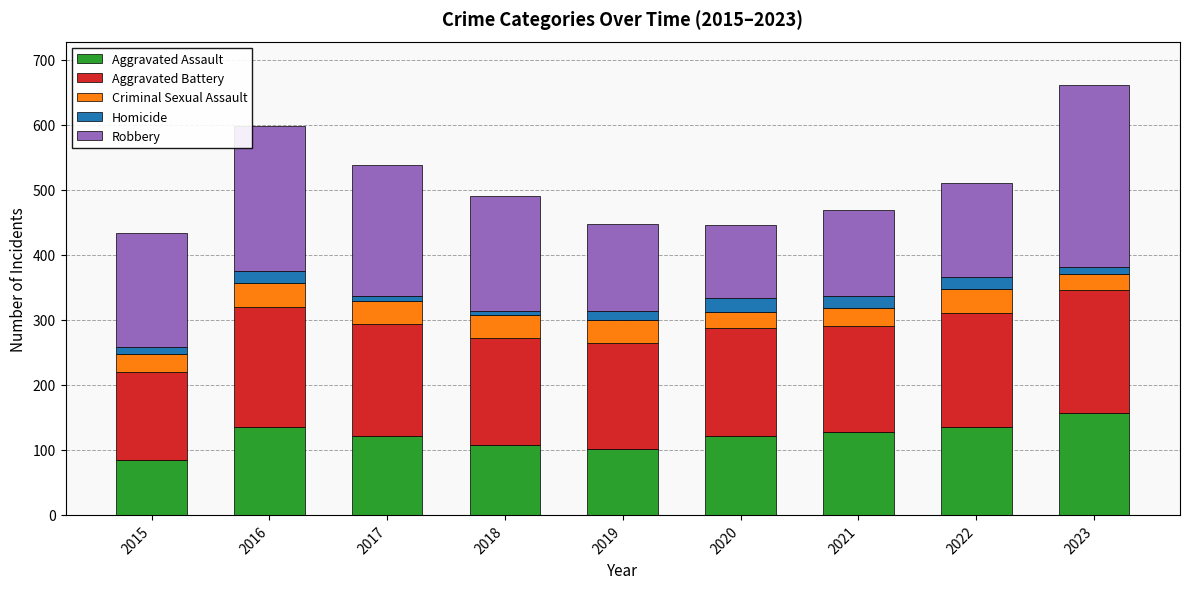

What is the total value across all series at 2015?

433